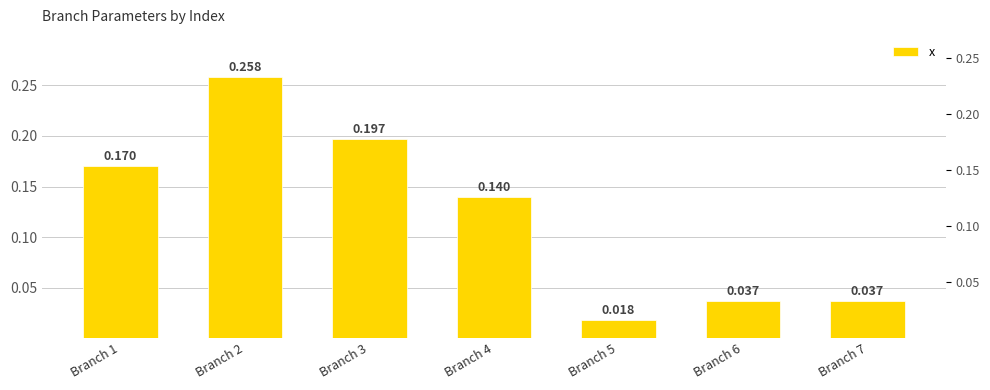

What is the average value?

0.1